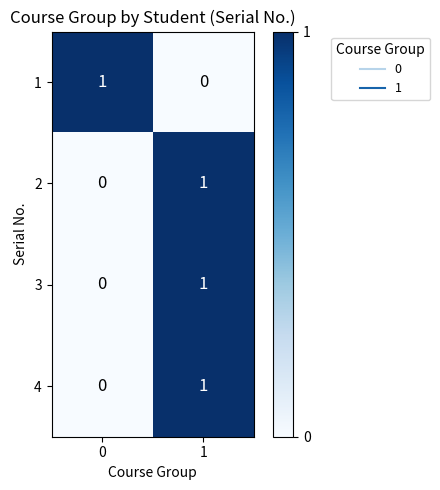

Reading left to right, list all the values displayed in this chart.

1: 0=1	1=0
2: 0=0	1=1
3: 0=0	1=1
4: 0=0	1=1